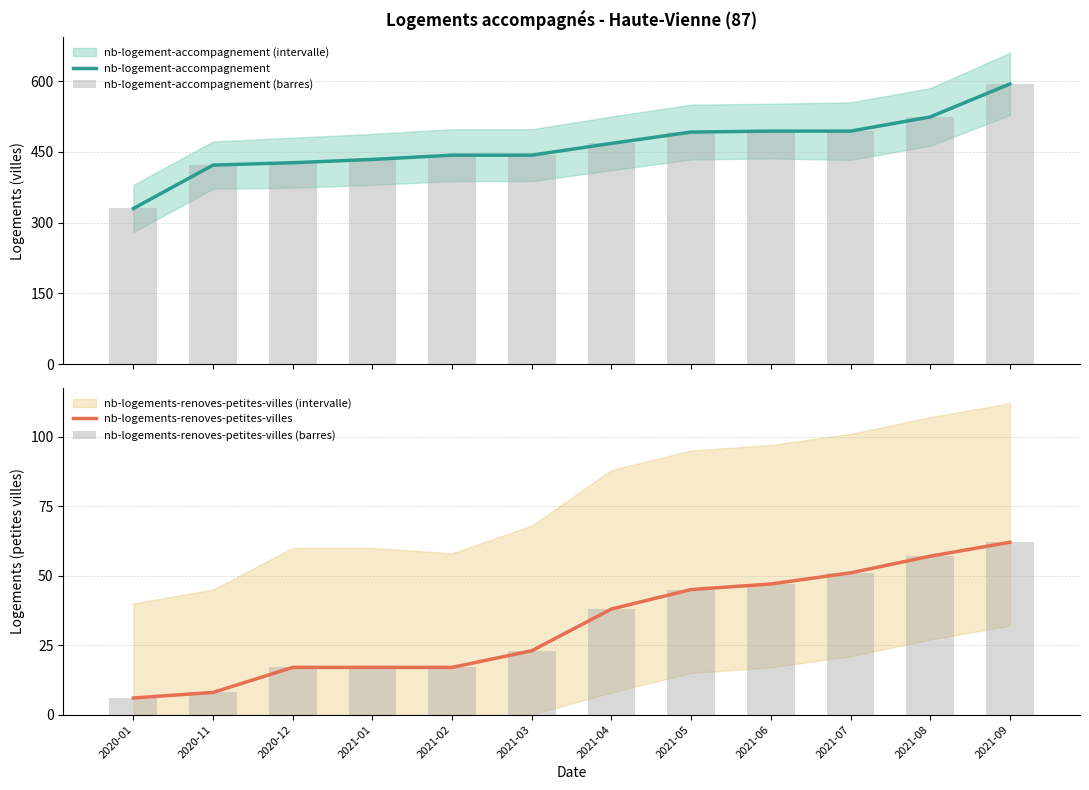

At how many categories does at least one series exceed 443?

6